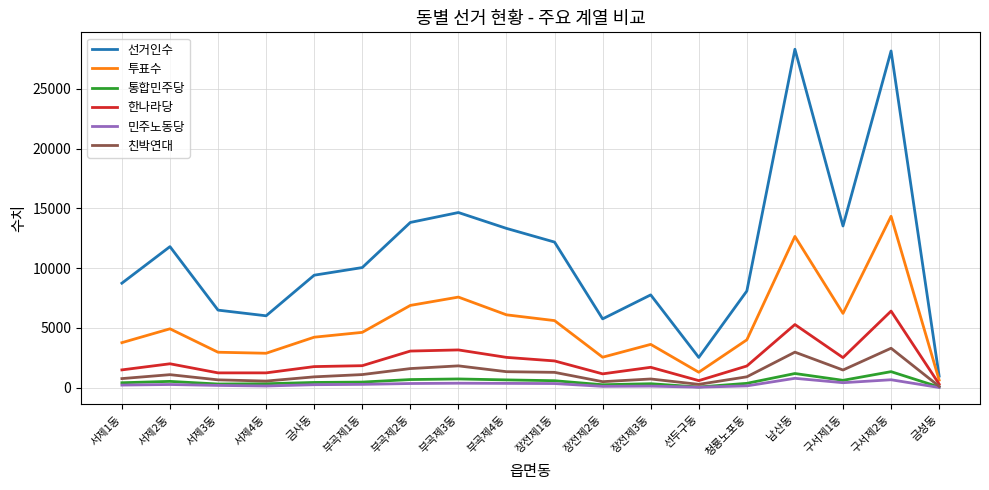

What is the greatest value displayed?

28300